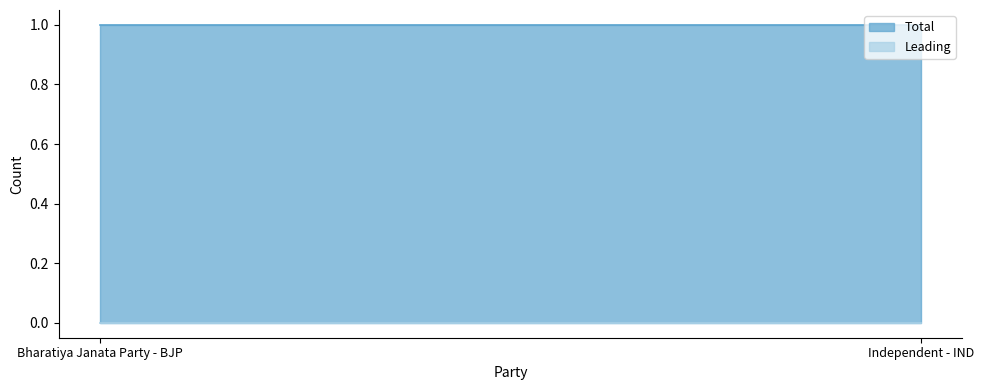

What is the highest value of the Total series?

1